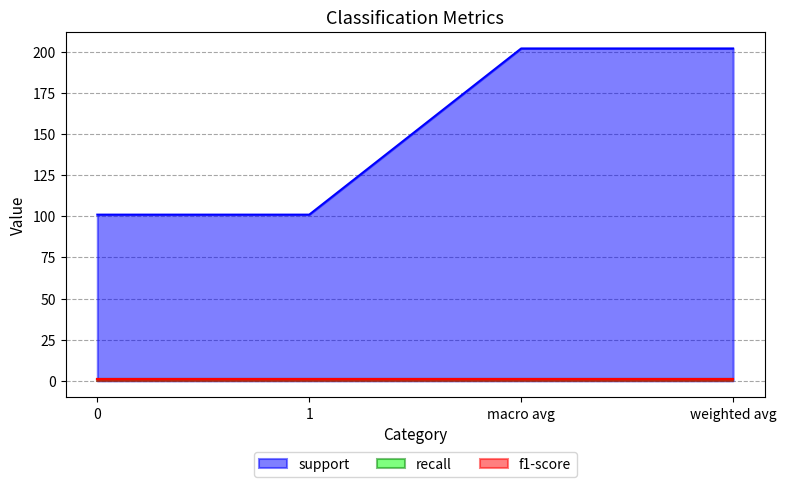

What is the difference between the highest and lowest values at 1?

100.2